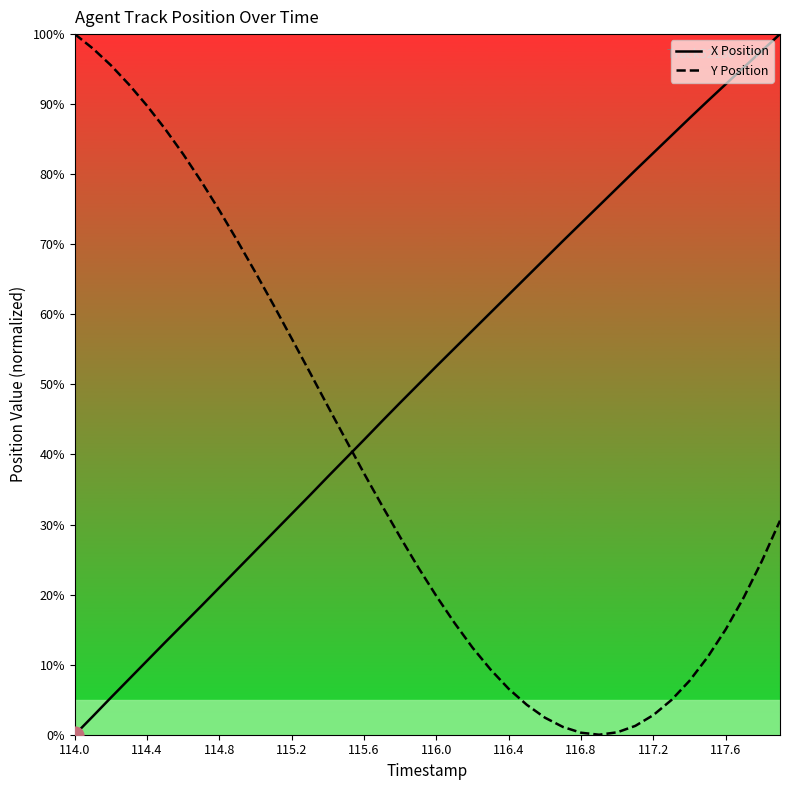

True or false: Y Position has more than 1 points higher than both neighbors.

False